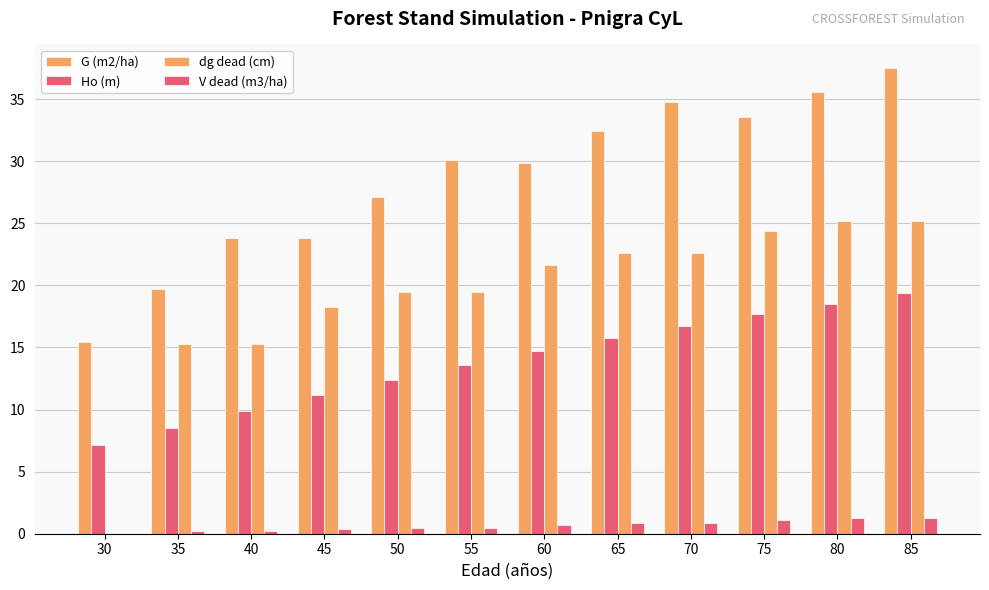

At which category is the sum across all series the highest?

85